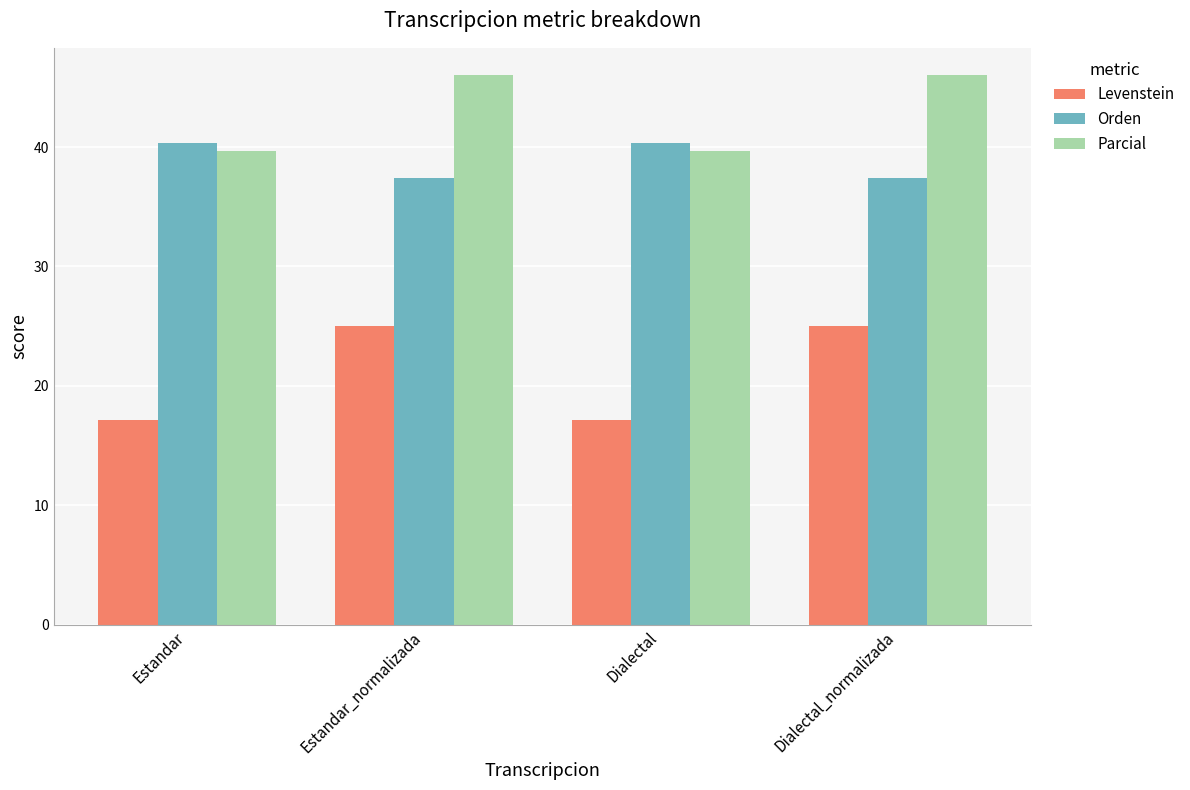

True or false: Levenstein has a value of 5.3 at Dialectal.

False